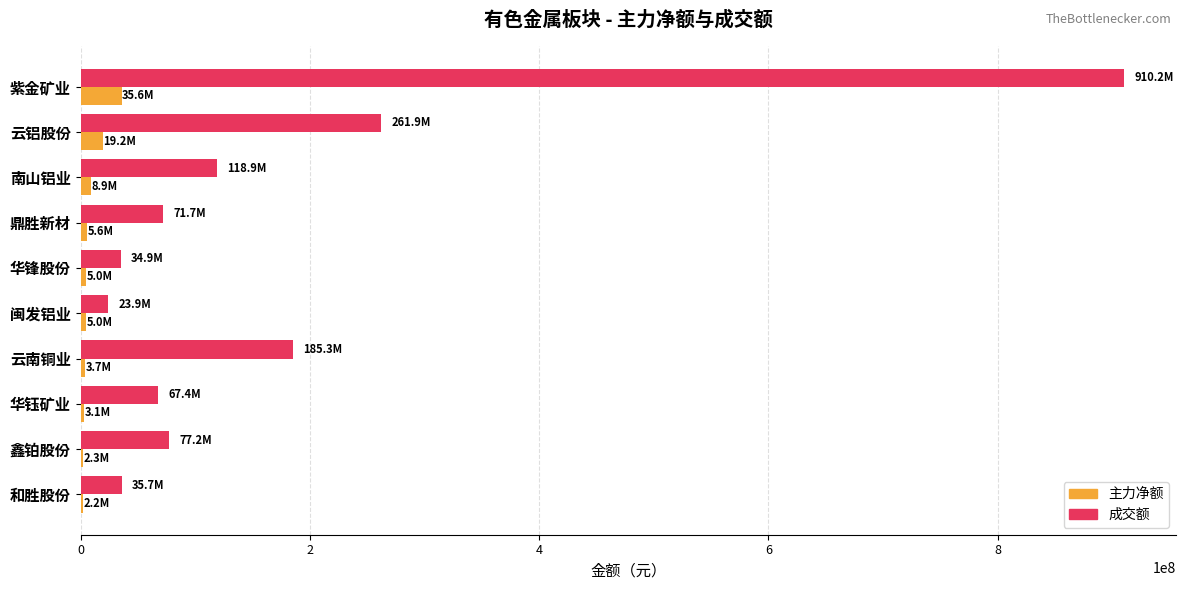

Which series has the largest total across all categories?

成交额